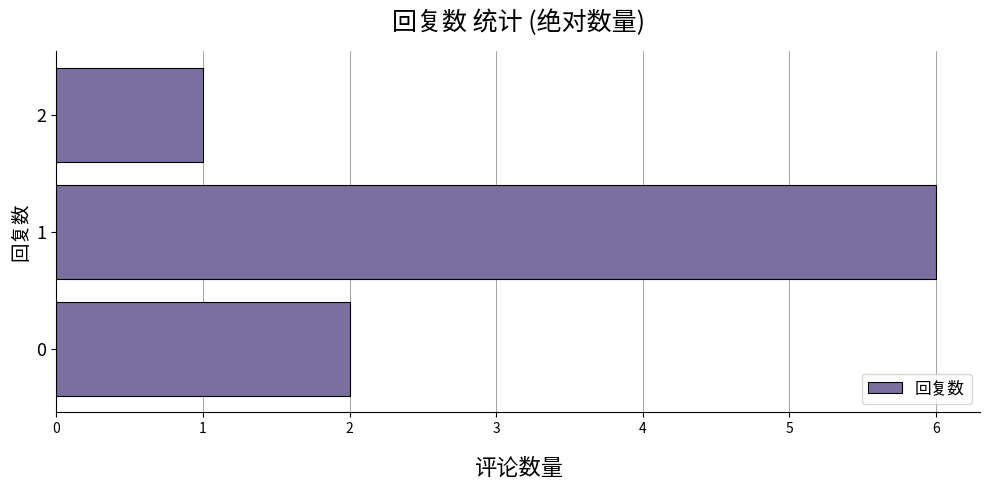

How many bars are there in total?

3